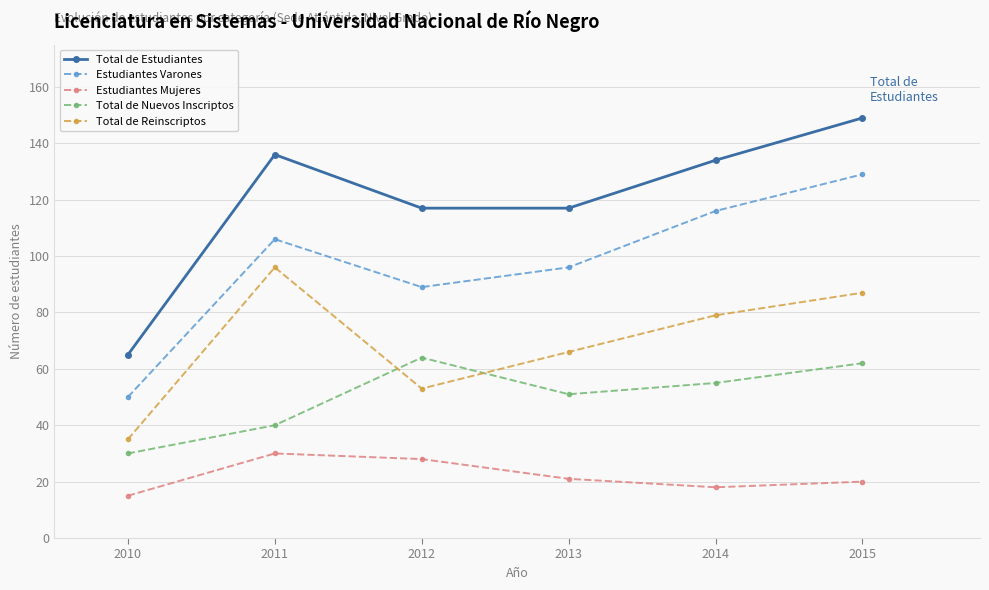

What is the sum of the Estudiantes Varones values at 2015 and 2010?

179